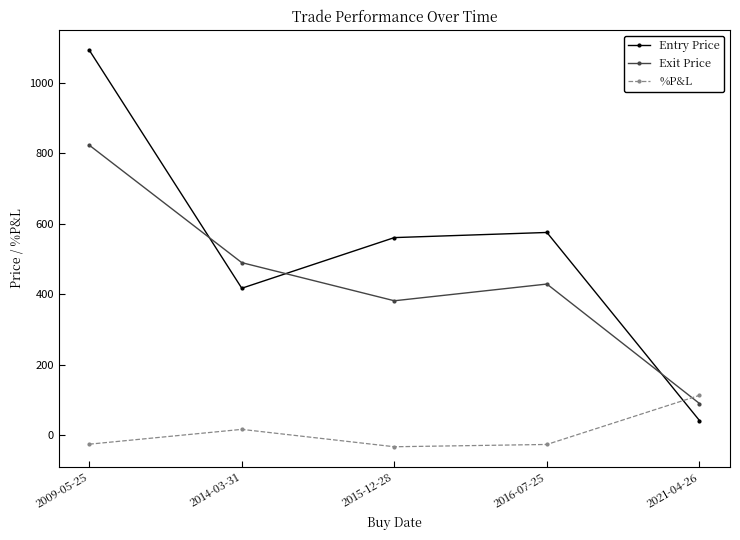

Which series has the largest range (max minus min)?

Entry Price